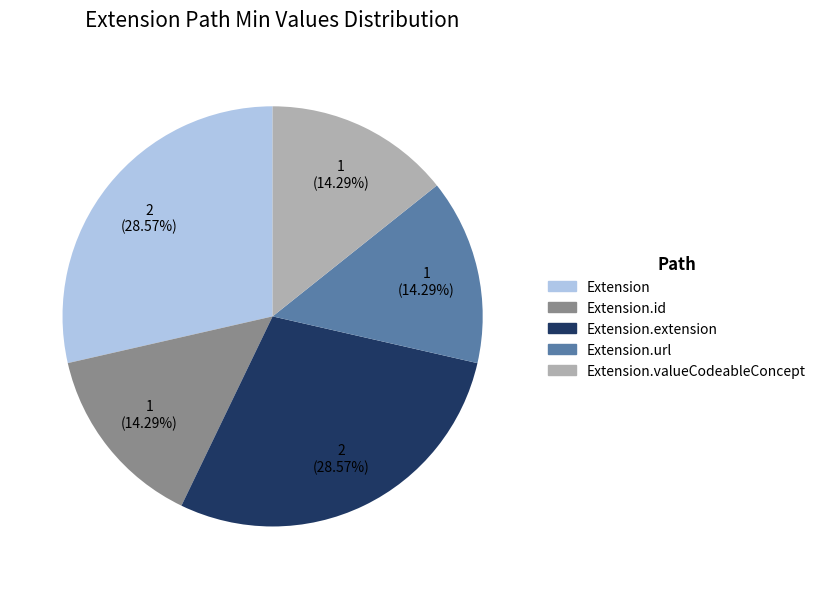

Is there any slice that represents more than half of the pie?

No